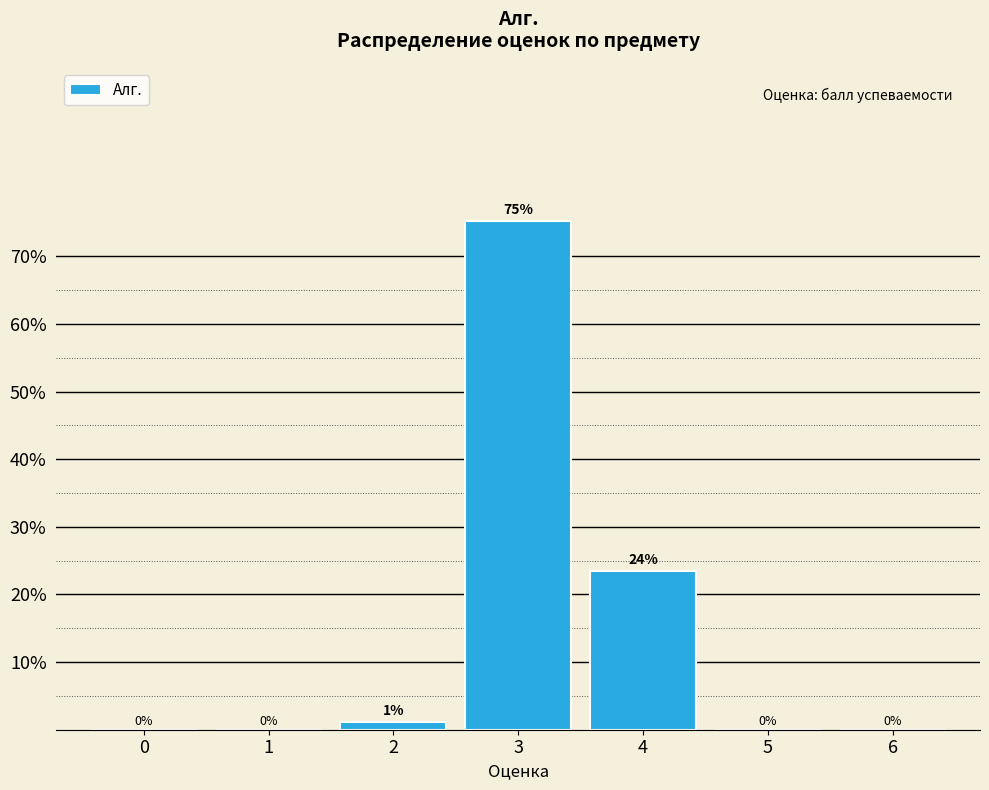

Where is the data nearest to the value 37?

4